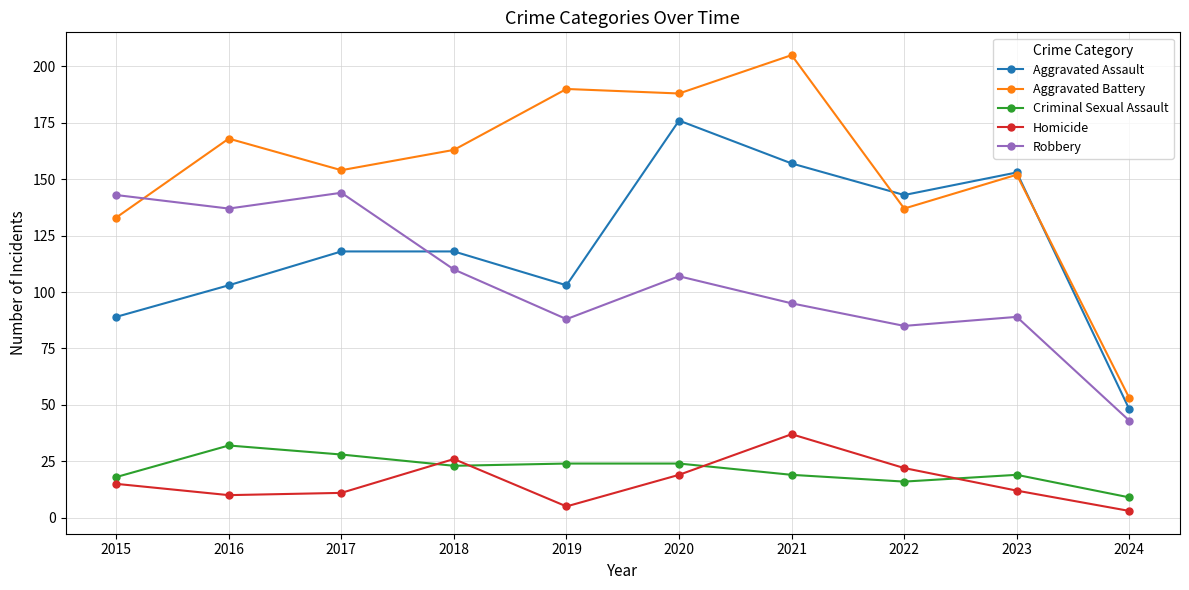

What is the difference between the highest and lowest values at 2019?

185